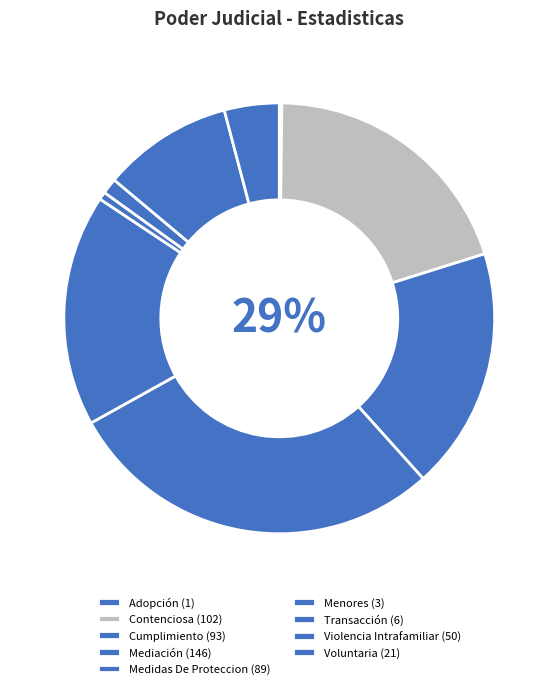

True or false: Adopción accounts for 15% of the total.

False